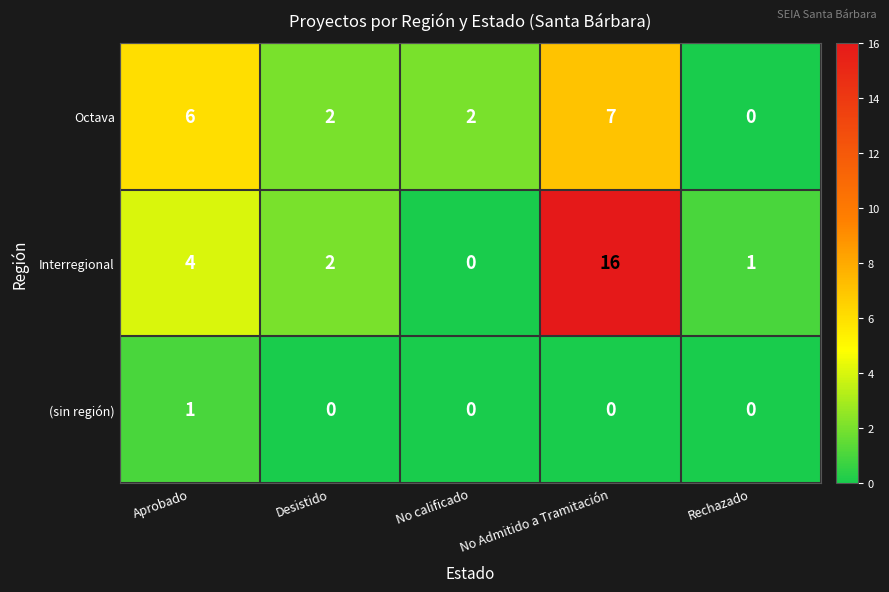

At which label does Octava first exceed 2?

Aprobado